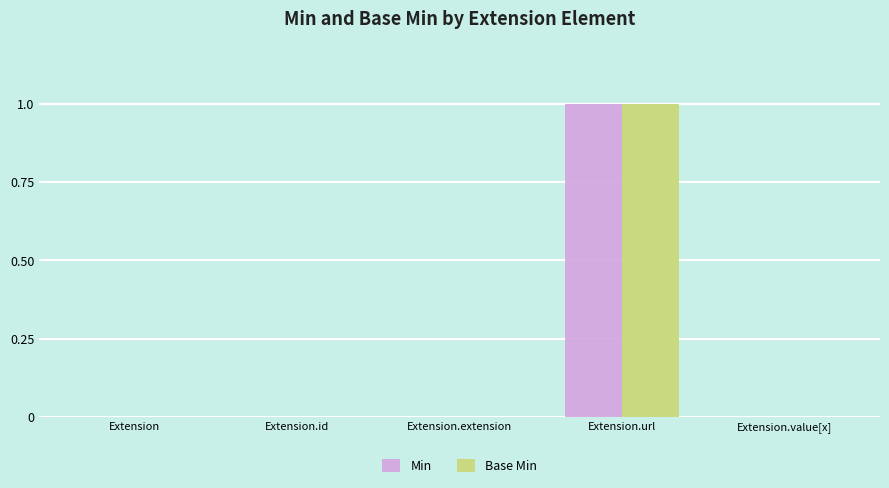

How many categories are shown in the chart?

5